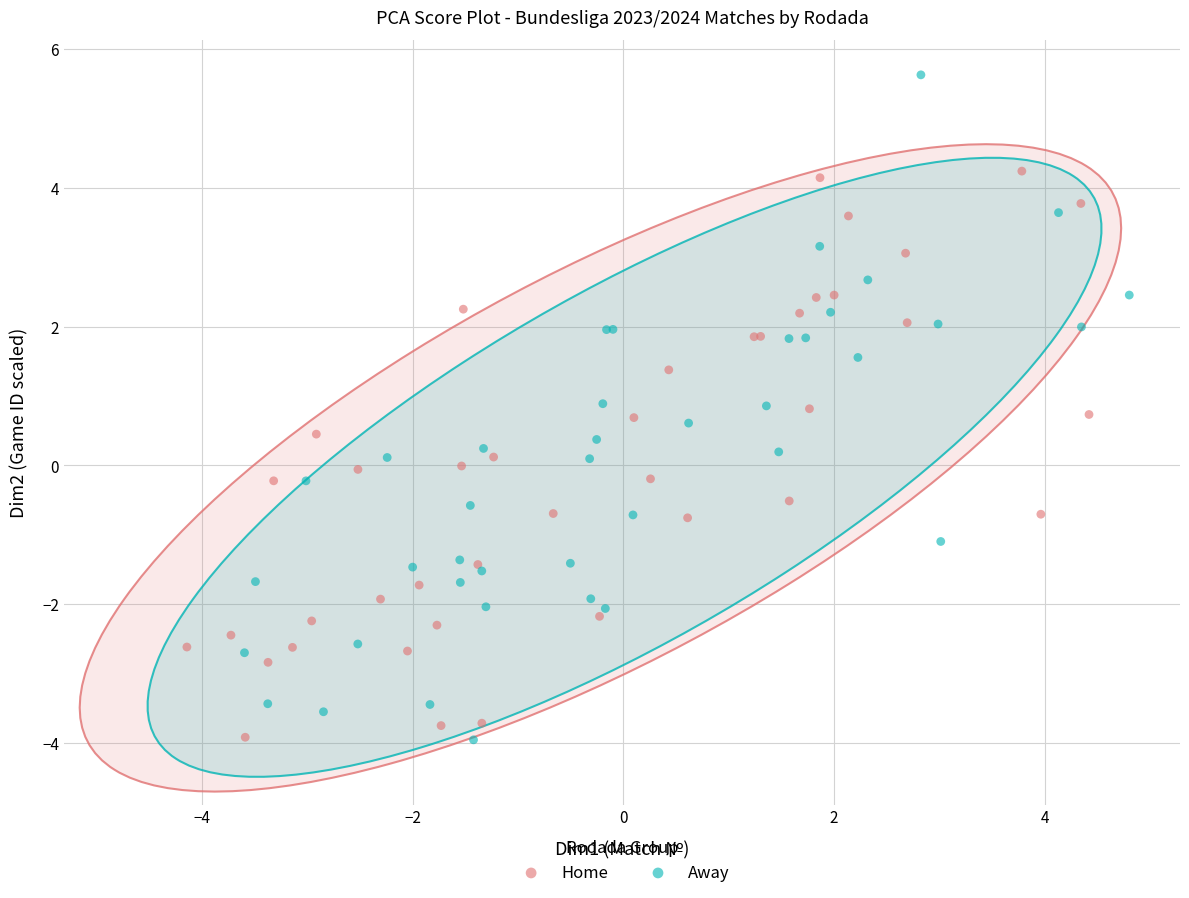

Which series reaches the maximum Y coordinate?

Away